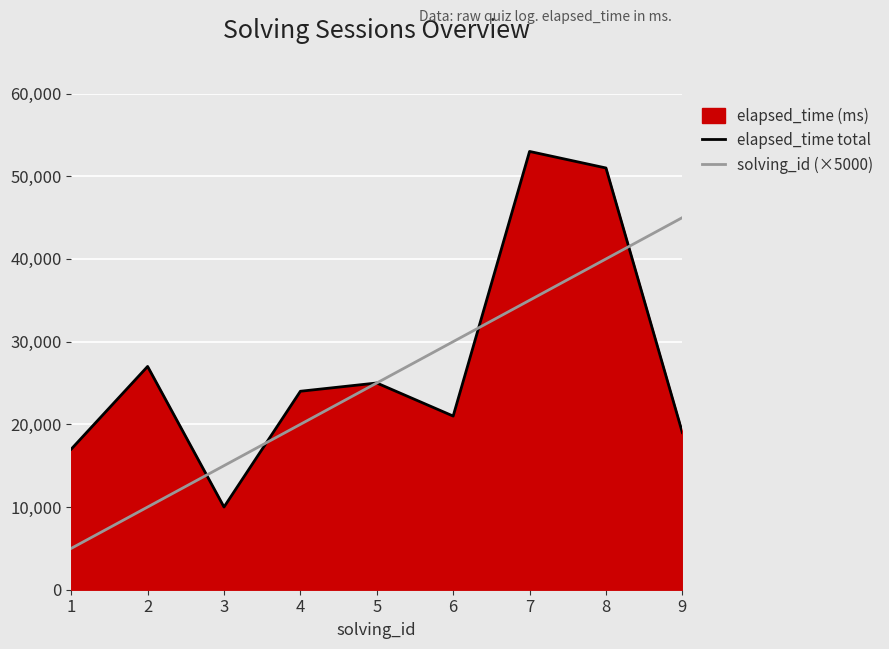

What is the sum of the solving_id (×5000) values at 9 and 7?

80000